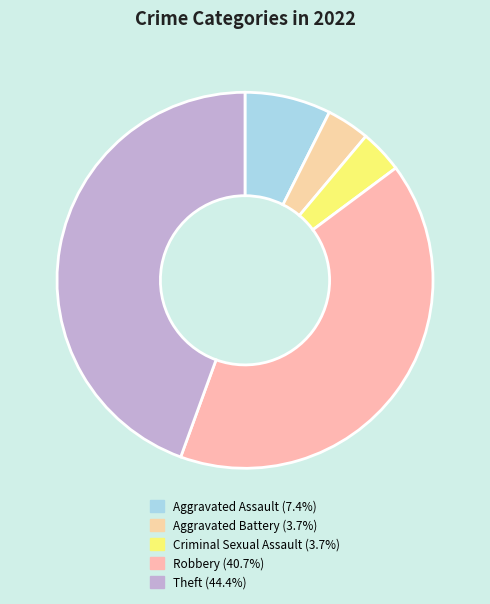

How many segments does this pie chart have?

5